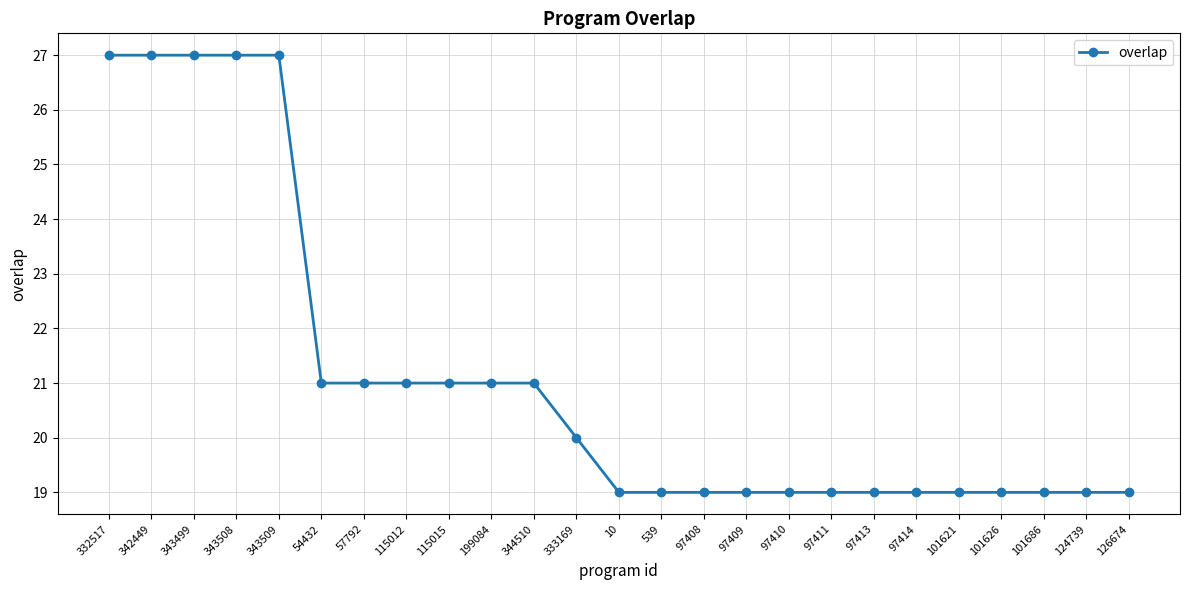

What is the maximum value shown in the chart?

27